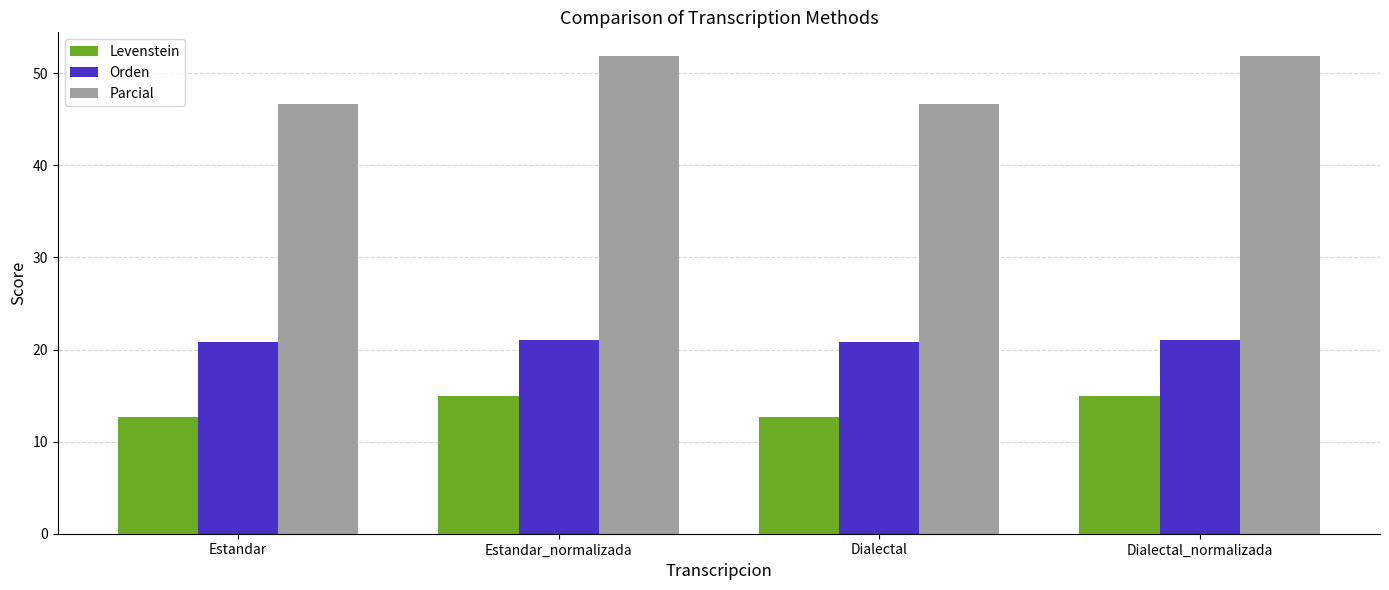

What is the approximate value of Levenstein at Estandar_normalizada?

14.9